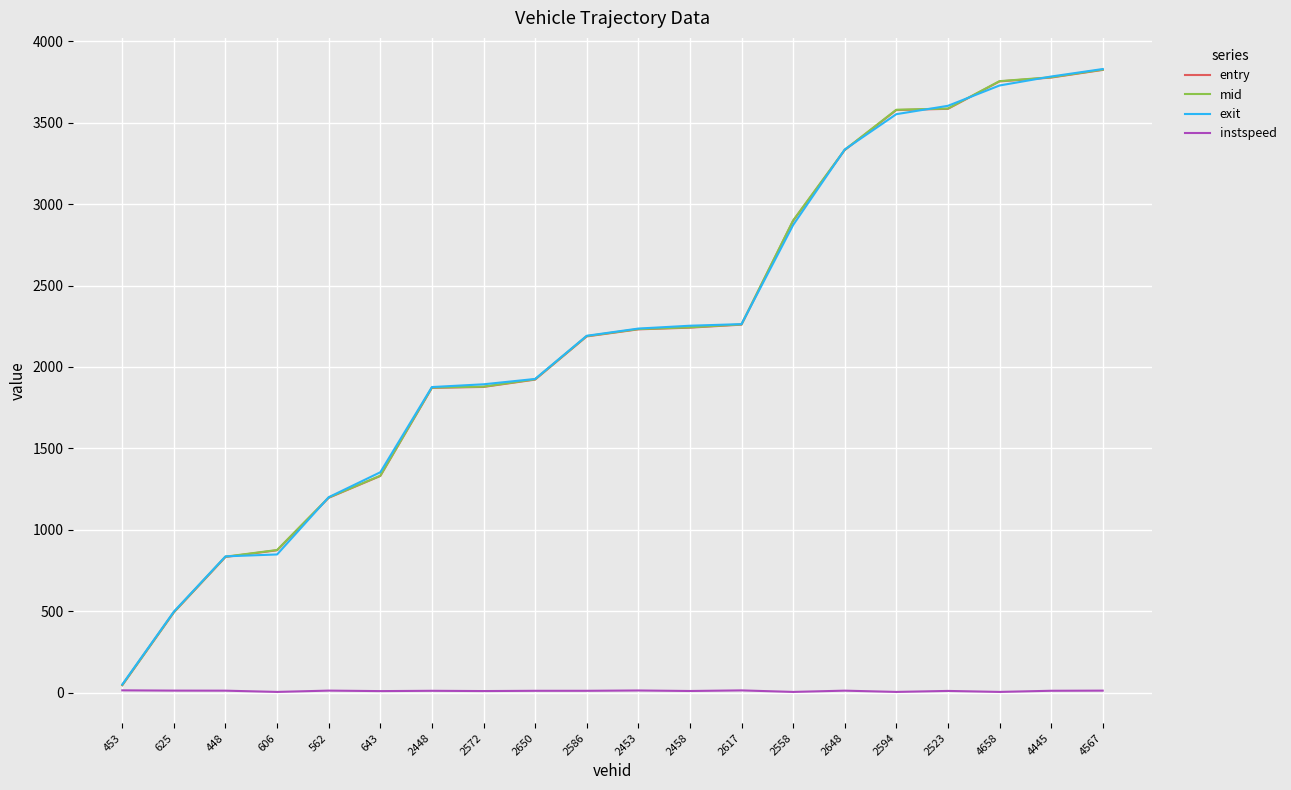

Is it true that entry equals 2149.4 at 562?

False